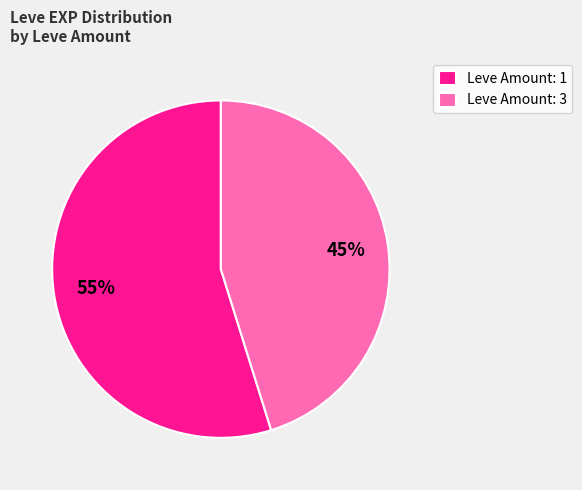

To the nearest percent, what is the difference between the Leve Amount: 1 and Leve Amount: 3 slice percentages?

10%